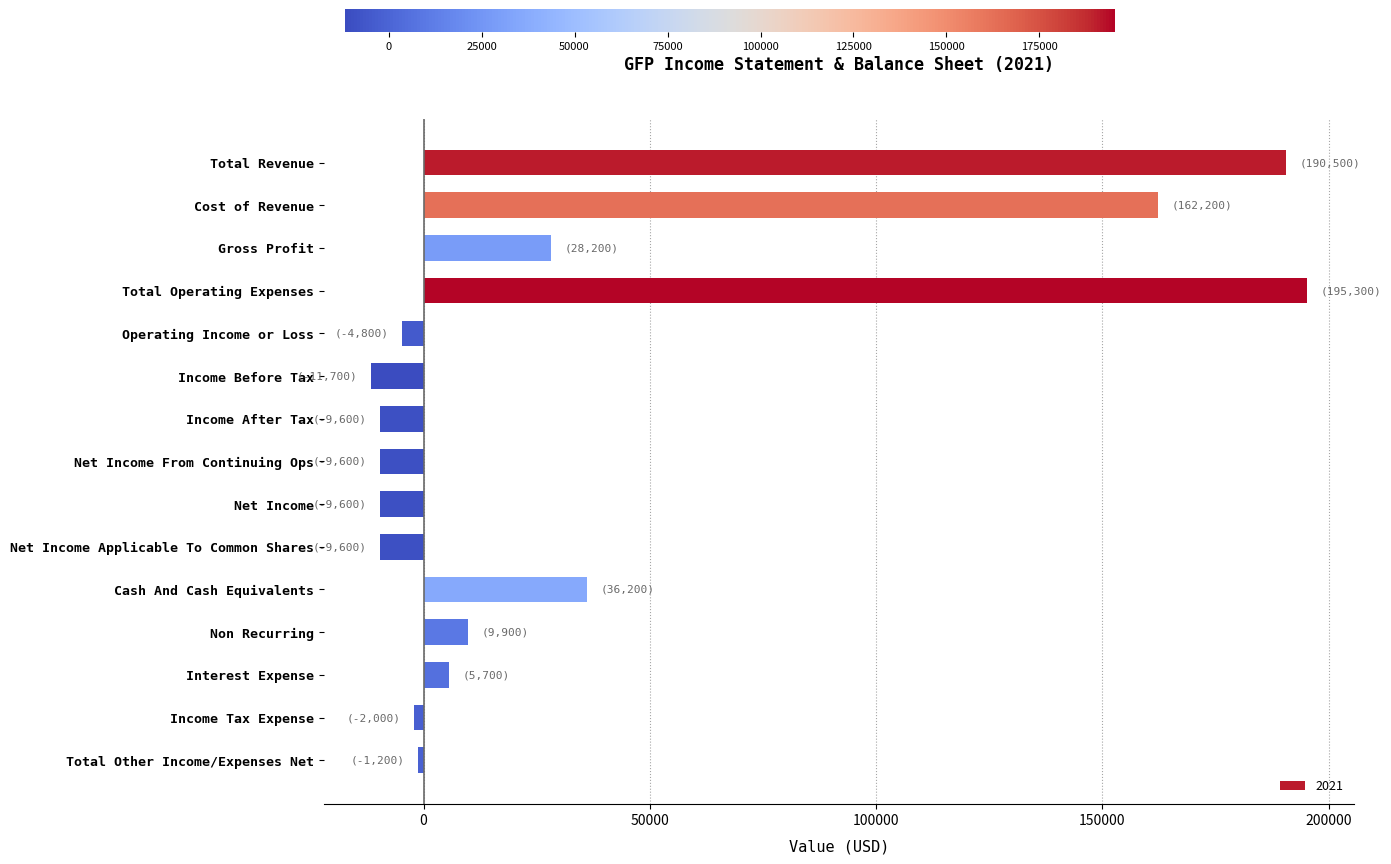

How many data points are less than -1200?

7